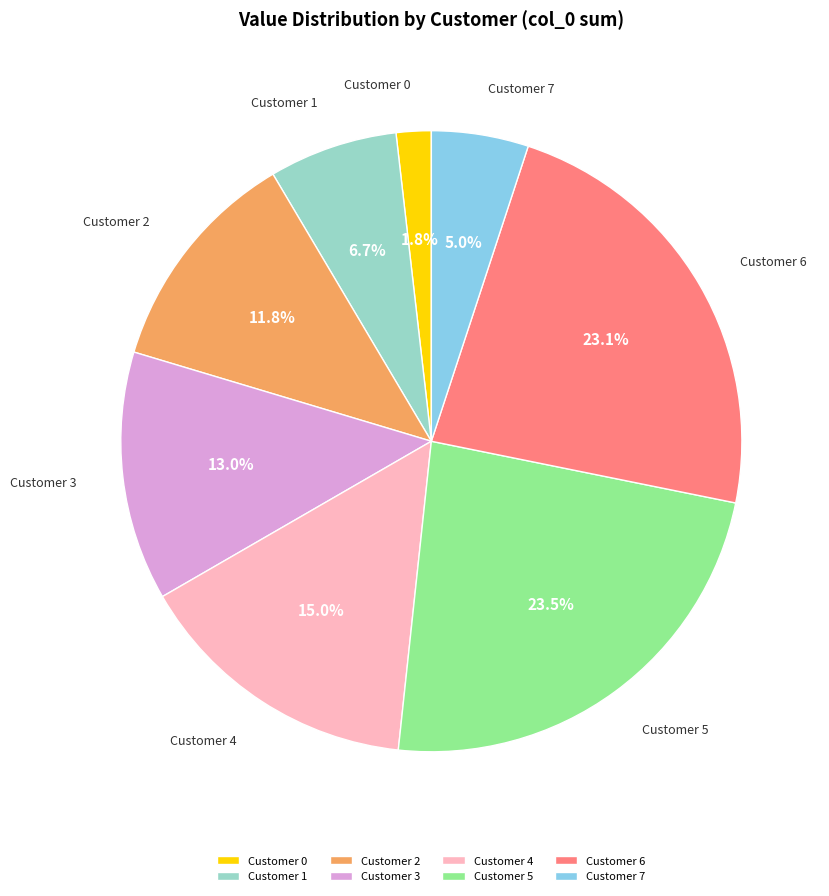

How many slices are in this pie chart?

8